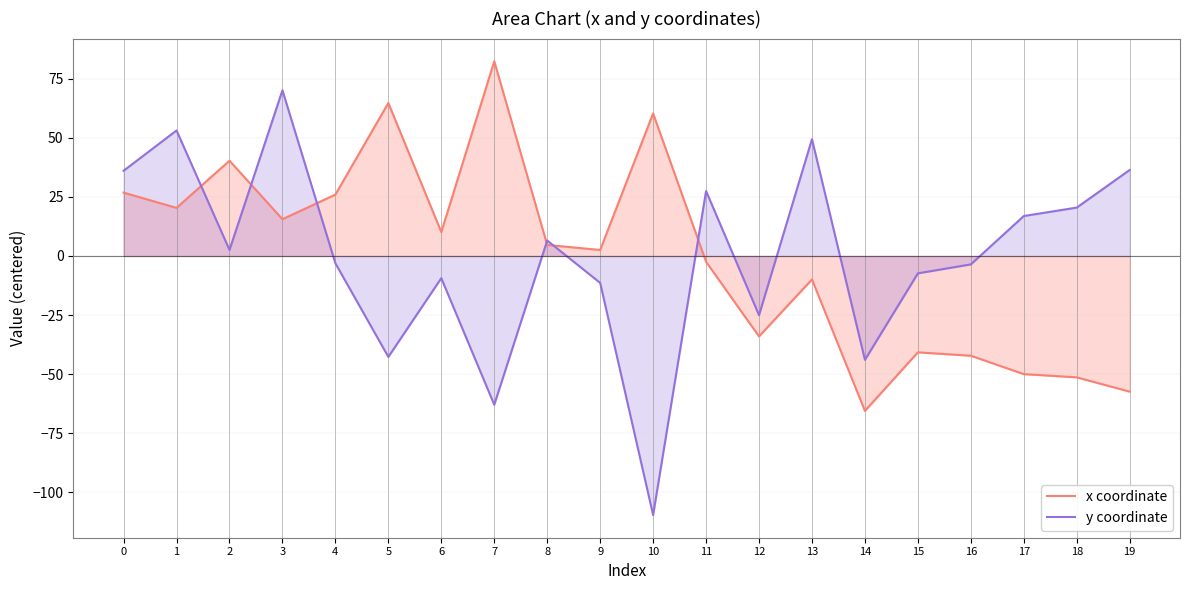

Reading left to right, extract all data points from this chart.

x coordinate: 26.8	20.4	40.3	15.6	26.0	64.8	10.1	82.4	4.7	2.5	60.3	-2.5	-34.1	-9.9	-65.6	-40.8	-42.2	-50.0	-51.4	-57.4
y coordinate: 36.1	53.1	2.6	70.1	-3.1	-42.7	-9.4	-63.0	6.5	-11.4	-109.7	27.5	-25.1	49.4	-44.0	-7.3	-3.6	16.9	20.5	36.4